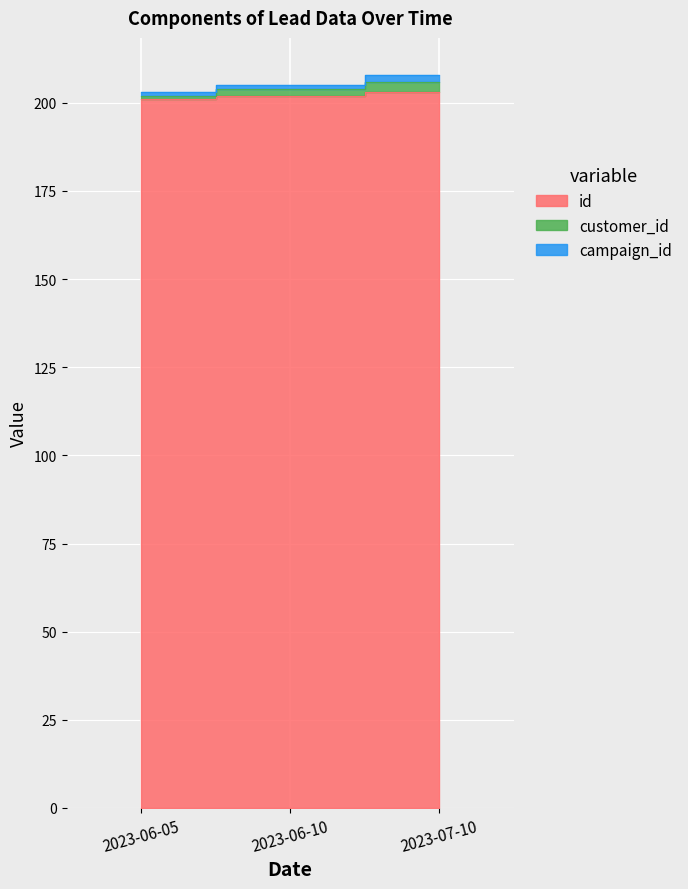

Which series has the widest spread of values?

customer_id